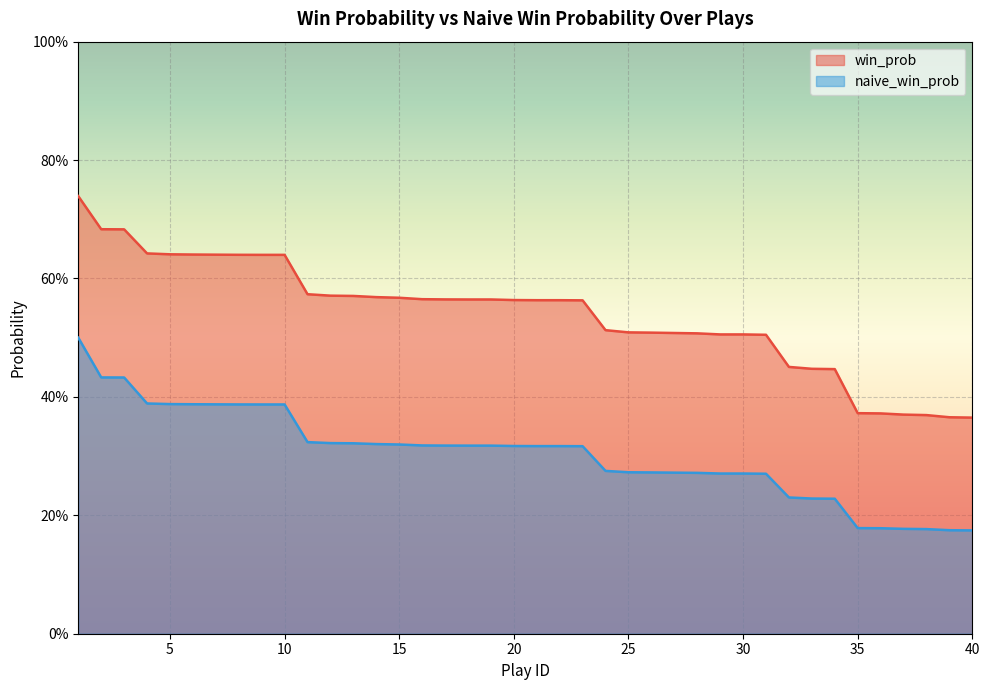

At 29, list the series in order from smallest to largest.

naive_win_prob, win_prob